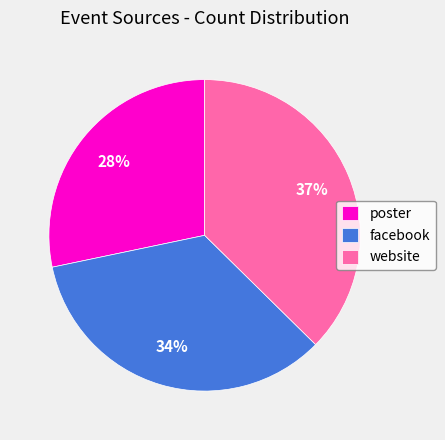

How many segments does this pie chart have?

3